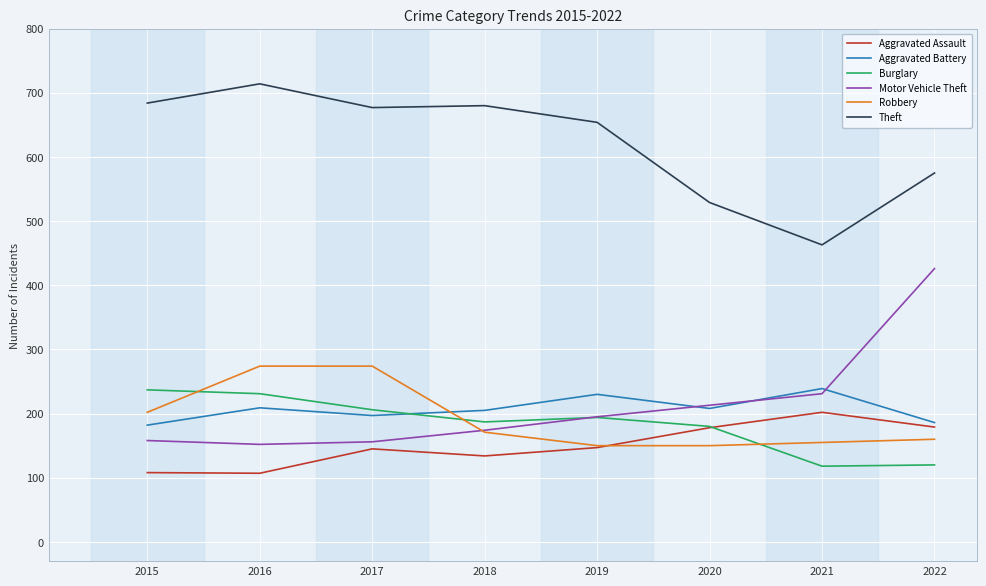

What is the total value across all series at 2017?

1655